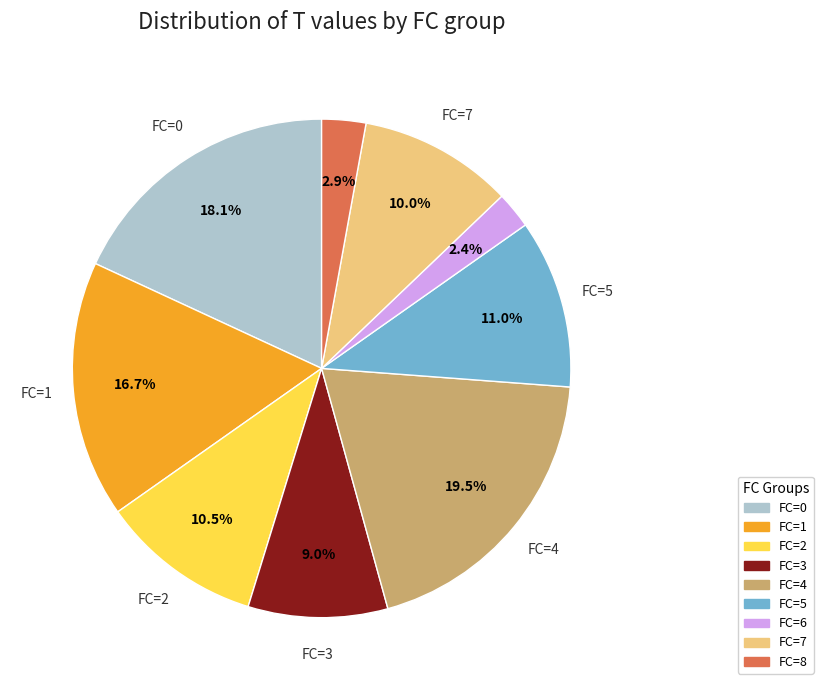

Is there a majority slice in this chart?

No